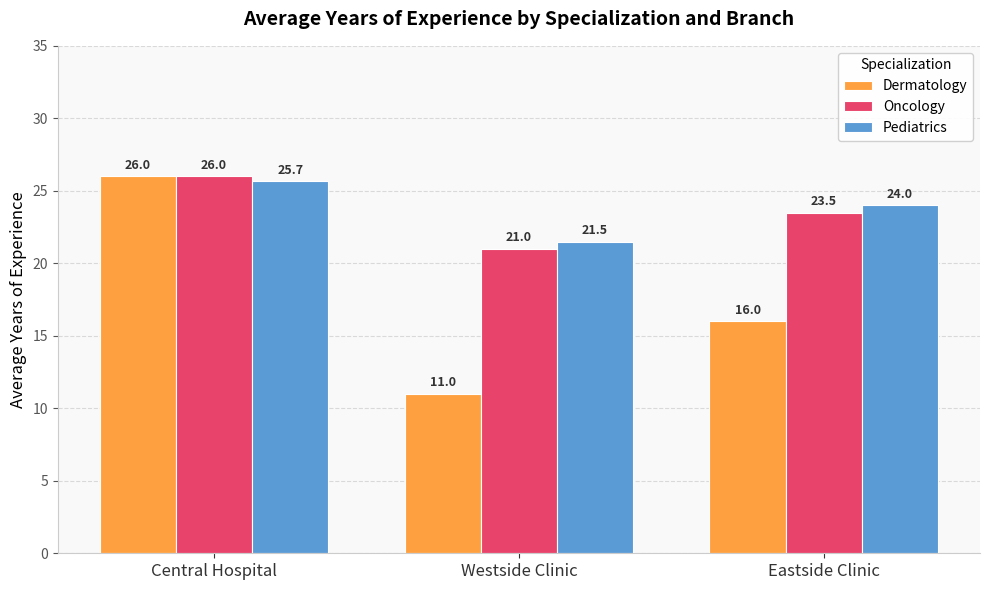

What is the label of the 2nd bar from the right?

Westside Clinic